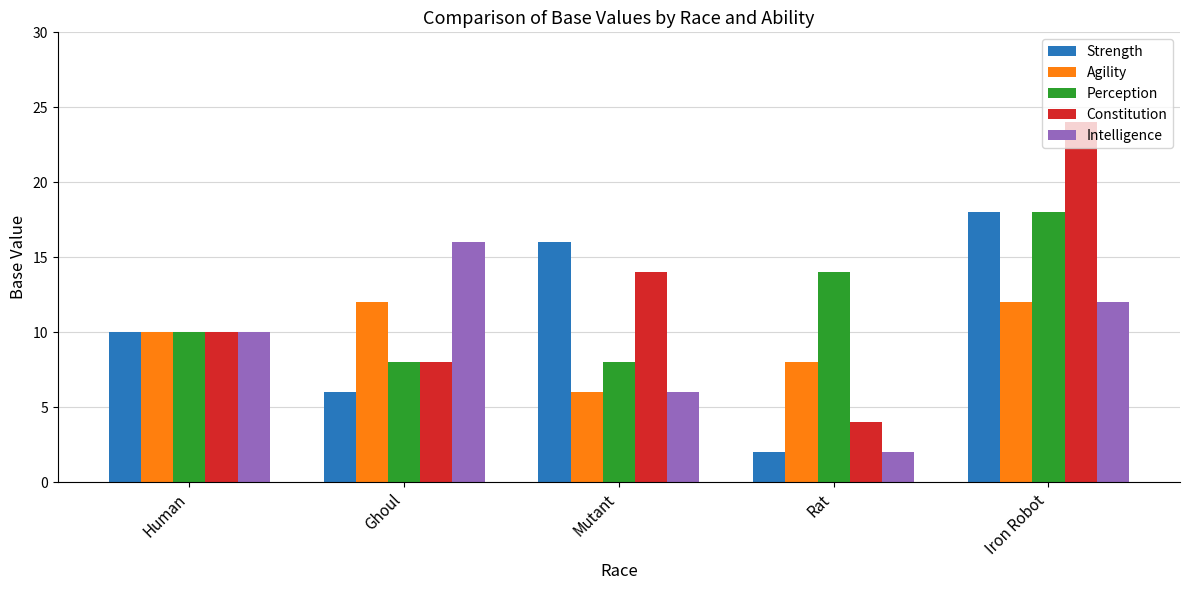

Which series has the widest spread of values?

Constitution